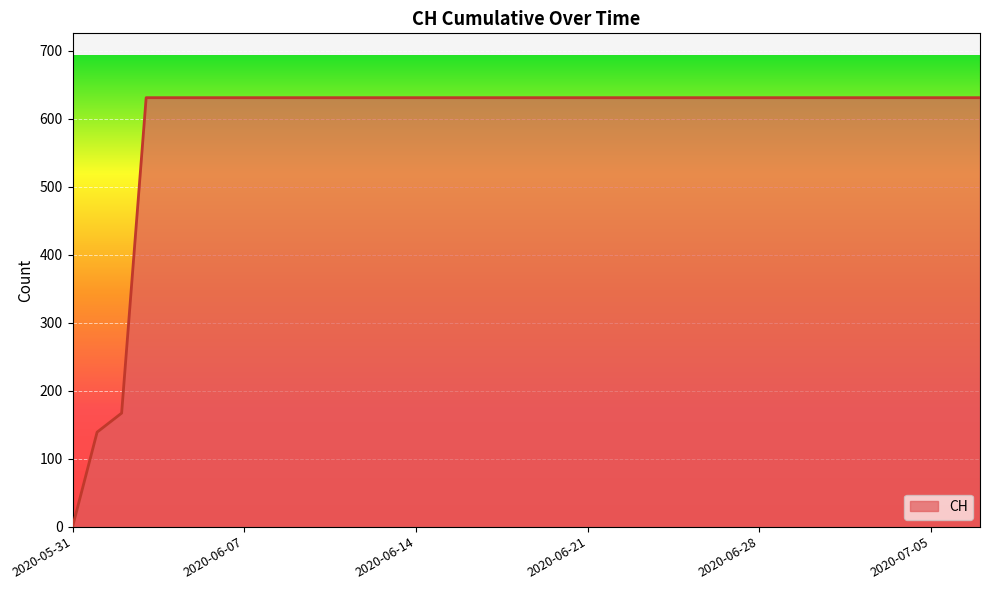

What is the maximum value shown in the chart?

631